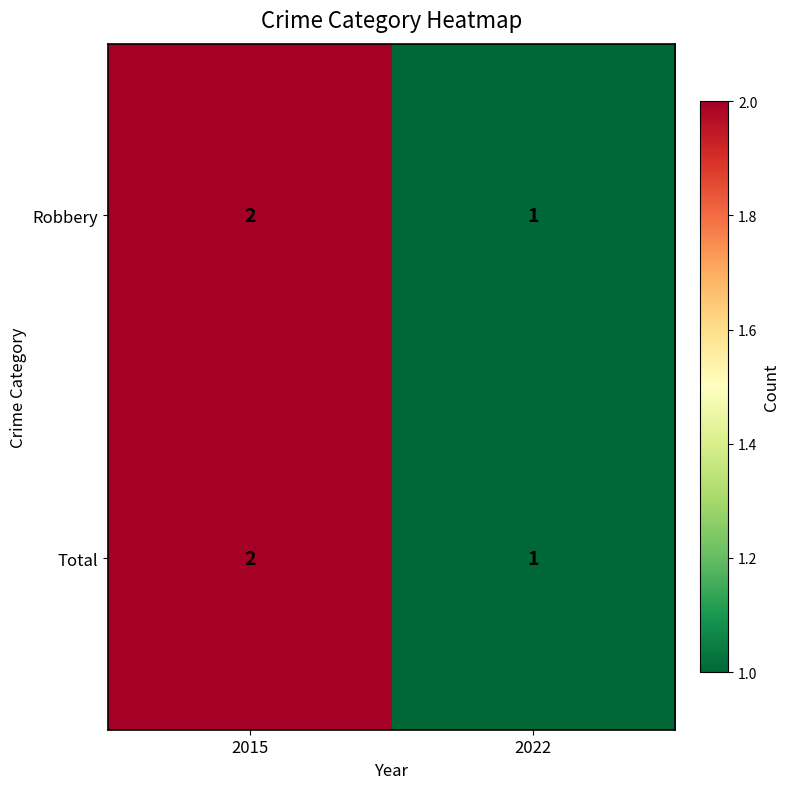

Reading left to right, list all the values displayed in this chart.

Robbery: 2015=2	2022=1
Total: 2015=2	2022=1